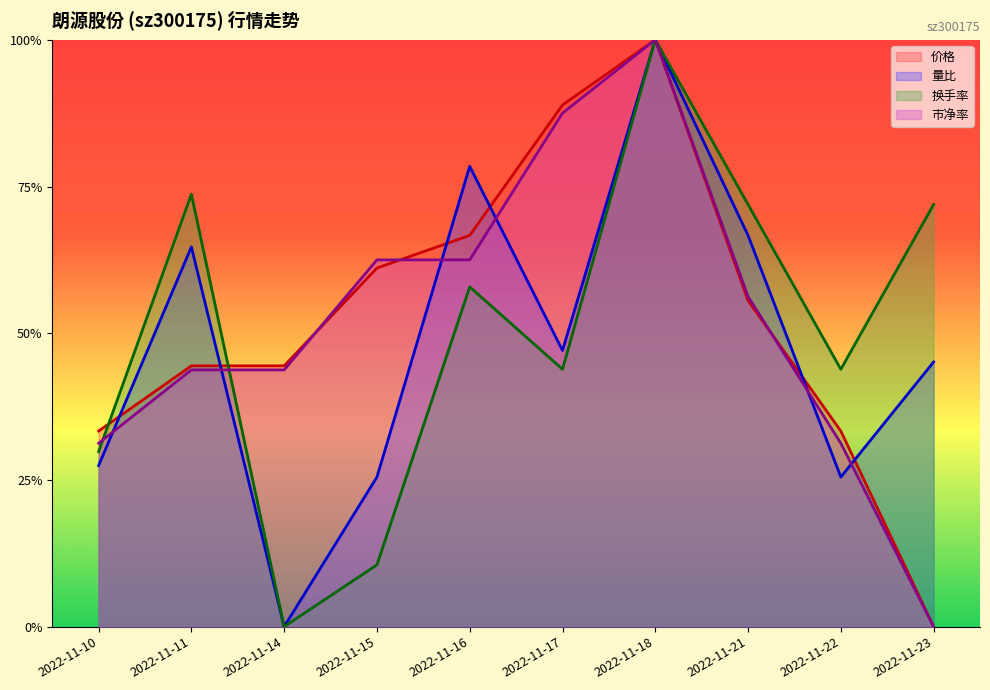

Reading left to right, extract all data points from this chart.

价格: 0.3	0.4	0.4	0.6	0.7	0.9	1.0	0.6	0.3	0.0
量比: 0.3	0.6	0.0	0.3	0.8	0.5	1.0	0.7	0.3	0.5
换手率: 0.3	0.7	0.0	0.1	0.6	0.4	1.0	0.7	0.4	0.7
市净率: 0.3	0.4	0.4	0.6	0.6	0.9	1.0	0.6	0.3	0.0